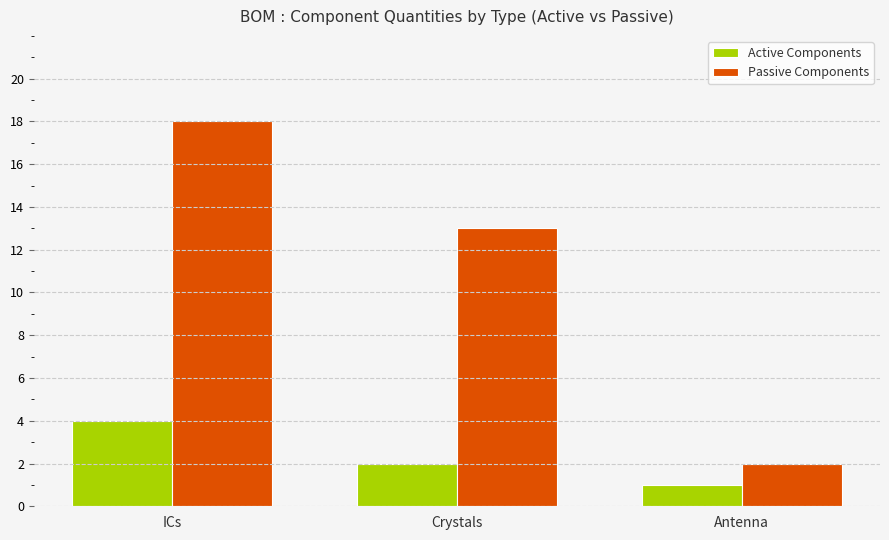

Is it true that Passive Components equals 3 at Antenna?

False